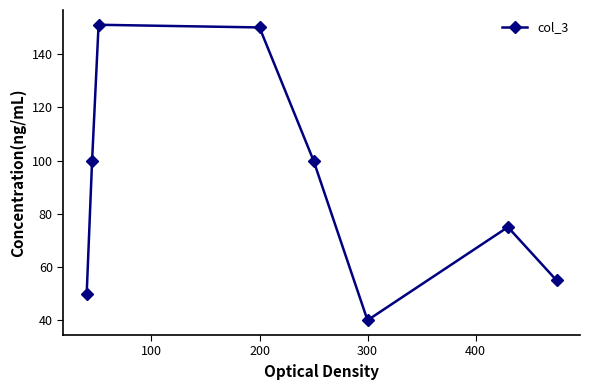

What is the maximum value shown in the chart?

151